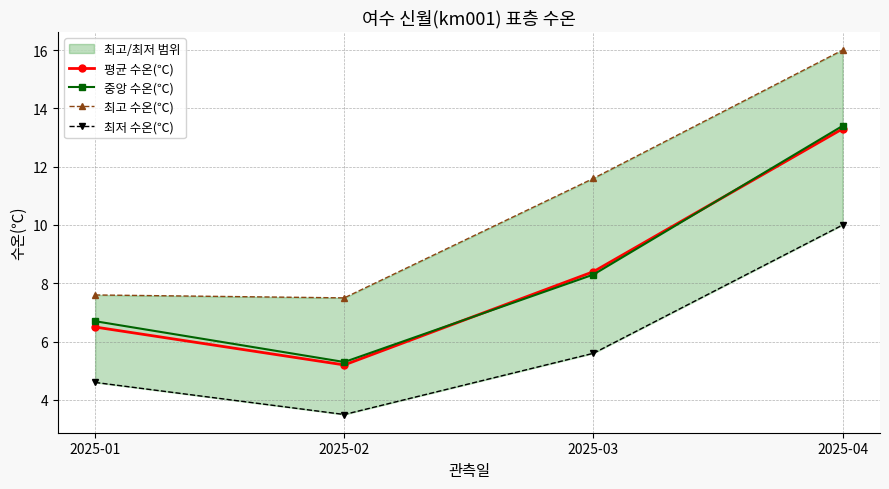

Where is 평균 수온(℃) nearest to the value 9?

2025-03